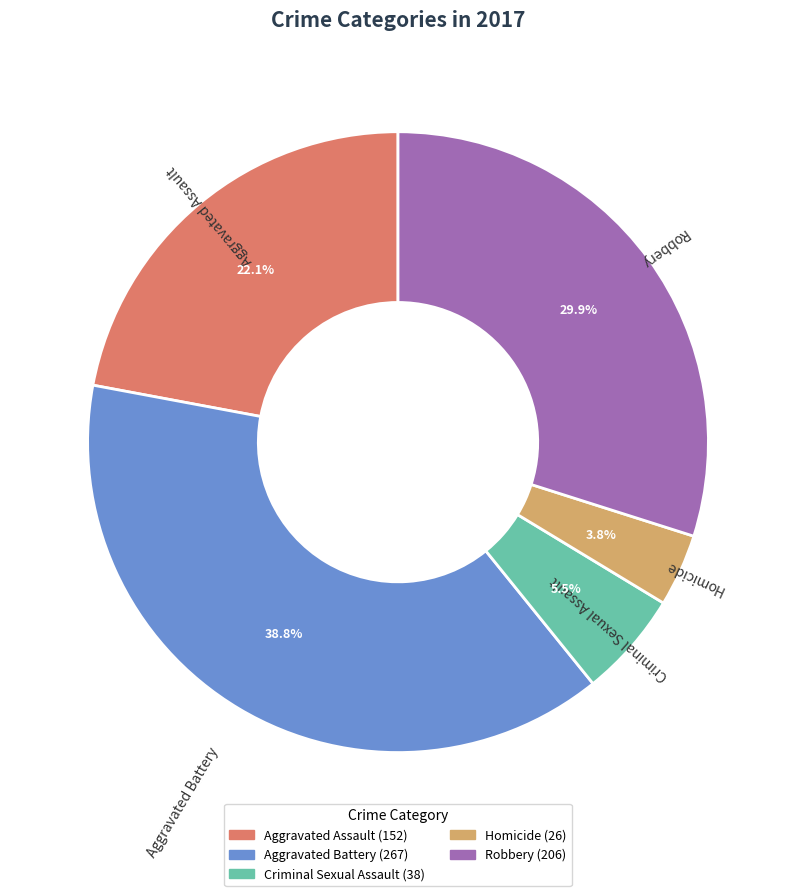

Between Robbery and Aggravated Assault, which is larger?

Robbery